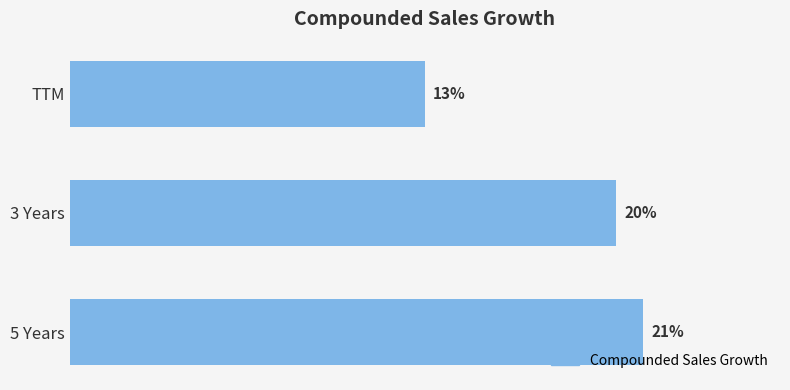

Rank the categories by value from lowest to highest.

TTM, 3 Years, 5 Years